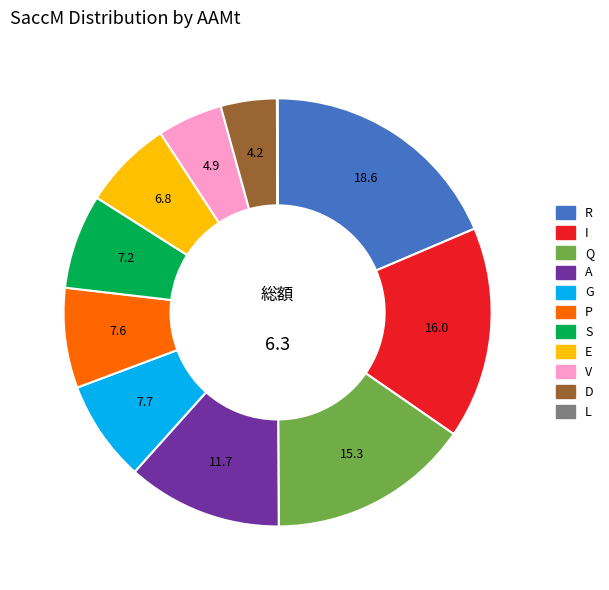

Does any single category account for the majority?

No